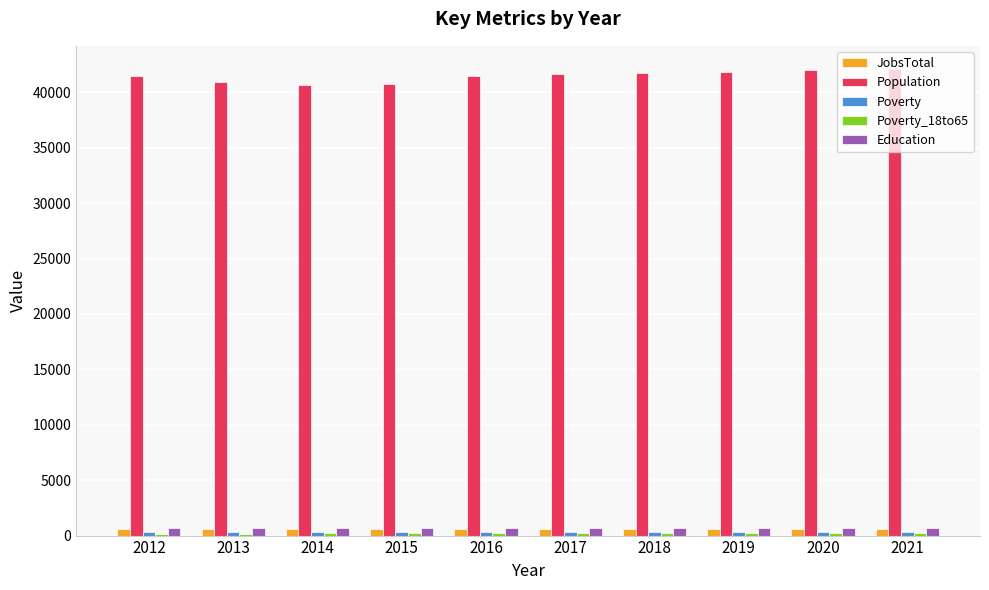

What is the sum of all JobsTotal values?

6134